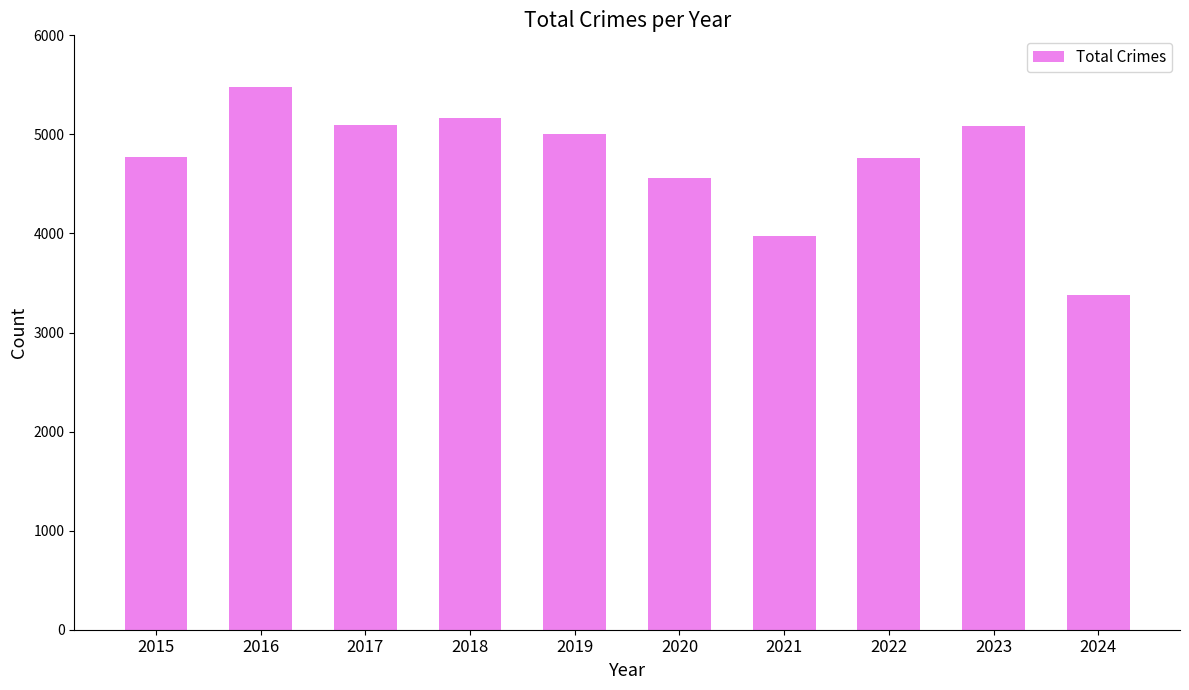

At which label does the data first exceed 5008?

2016